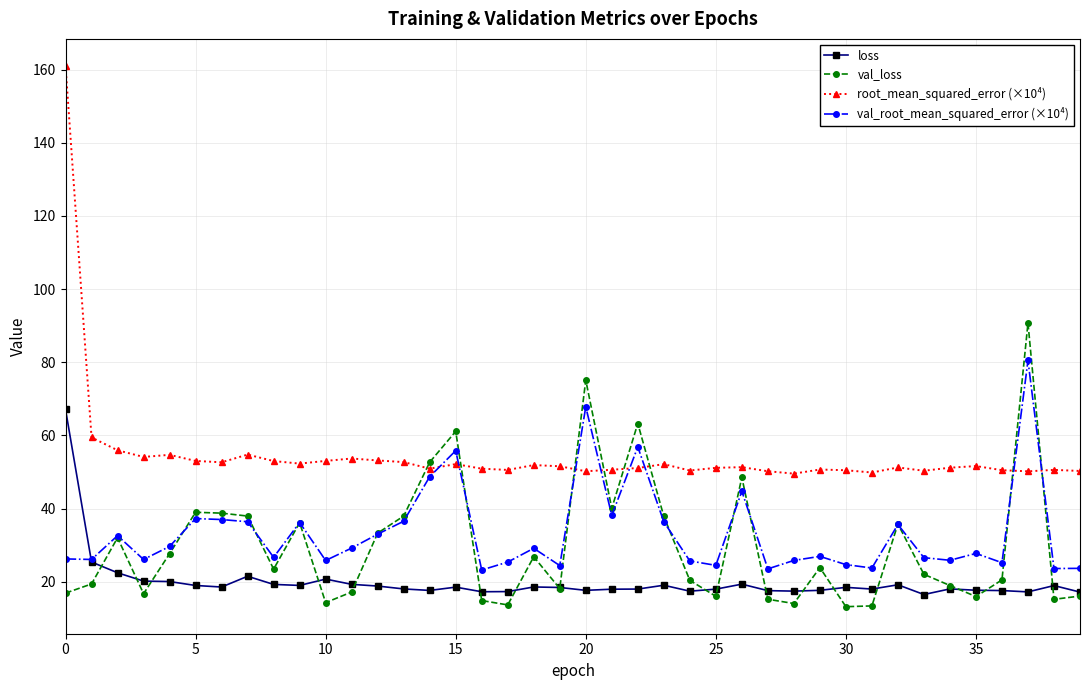

True or false: loss and root_mean_squared_error (×10⁴) intersect in this chart.

False